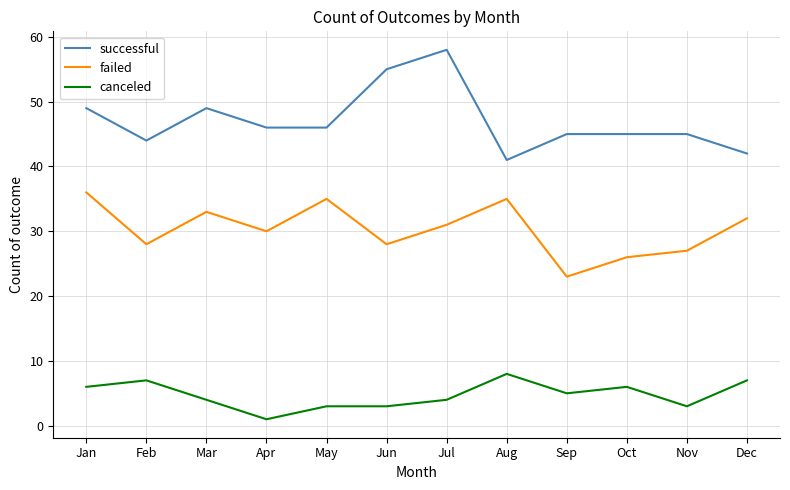

True or false: canceled and failed cross at least once.

False